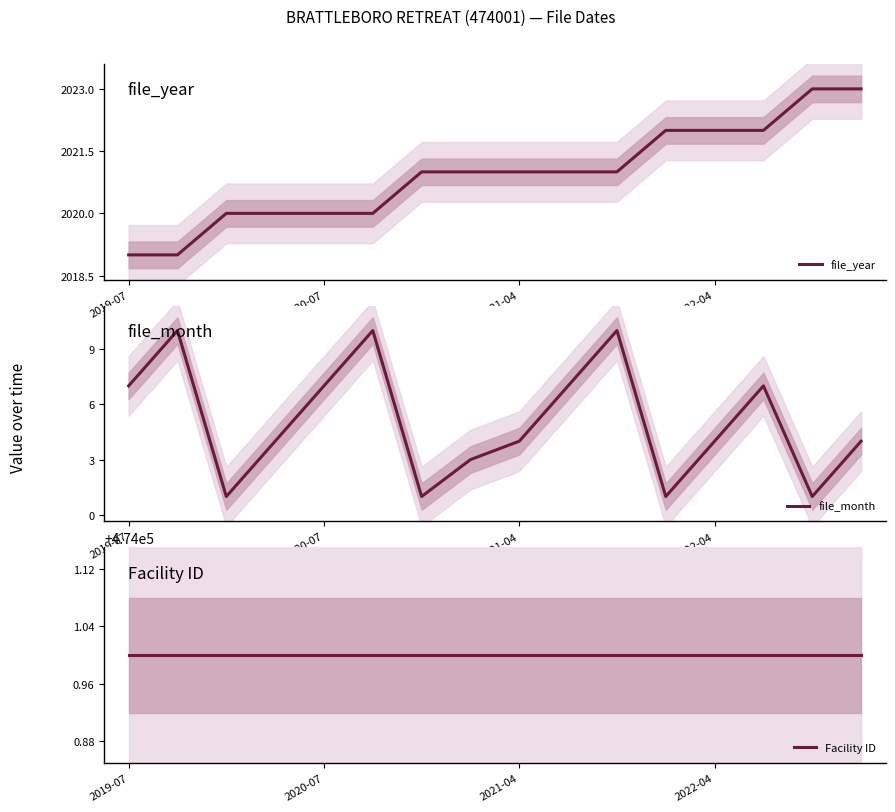

The value of file_year at 2020-07 is 3102. True or false?

False